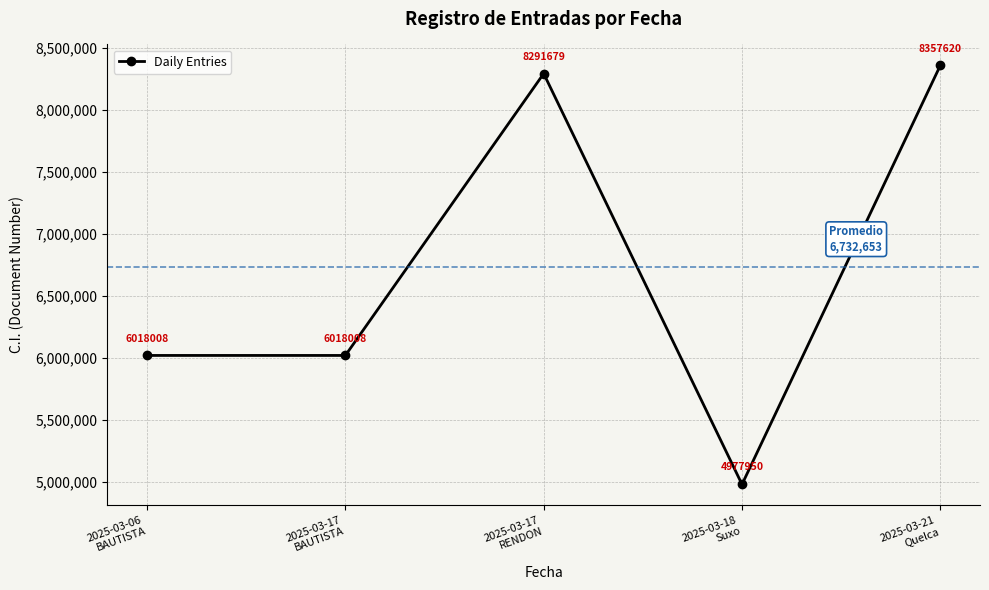

Which category has the lowest value across all series?

2025-03-18
Suxo